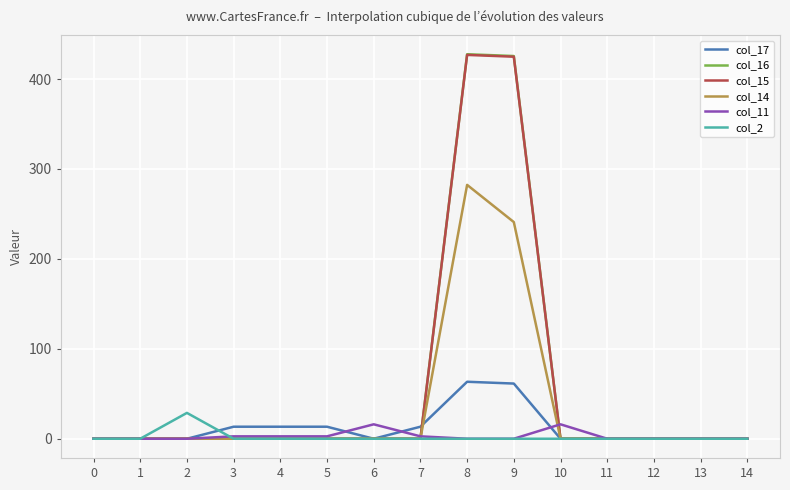

At how many categories does at least one series exceed 397?

2